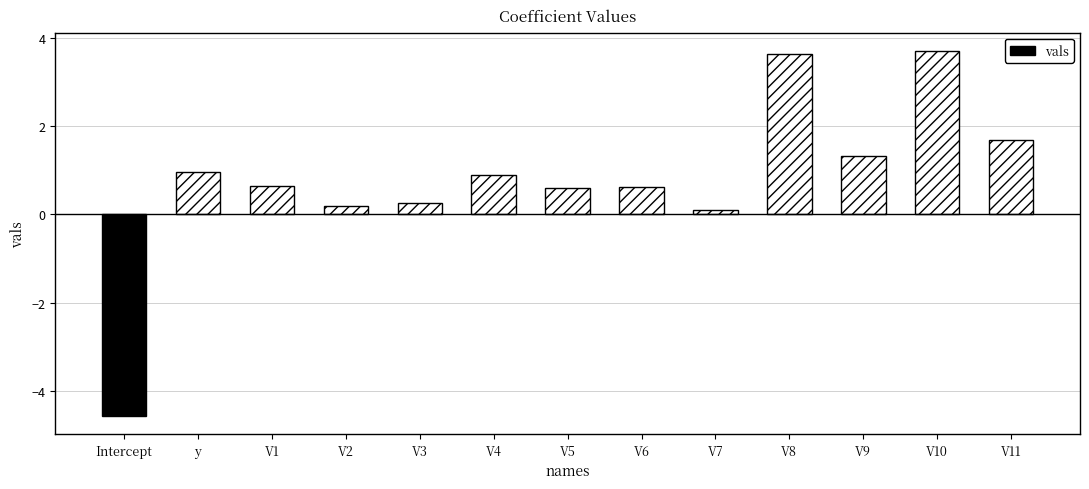

At which category does the chart reach its peak across all series?

V10